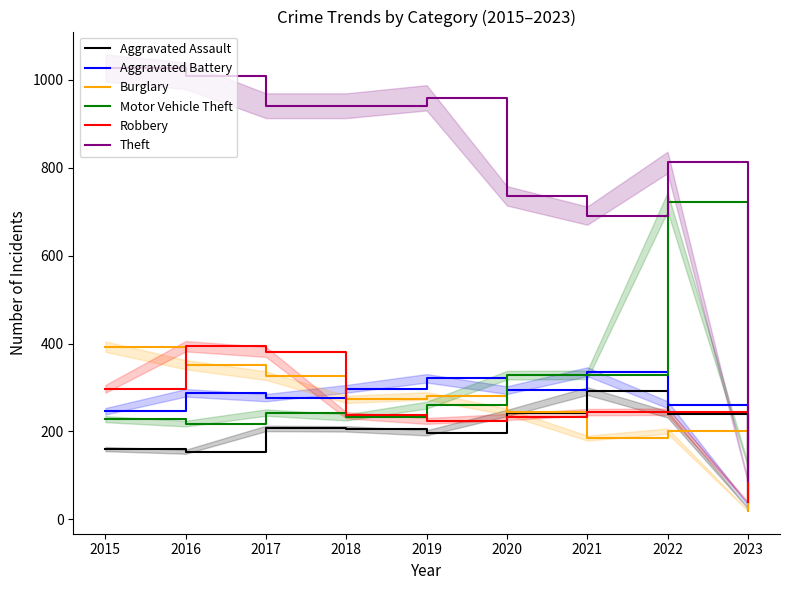

At 2015, list the series in order from largest to smallest.

Theft, Burglary, Robbery, Aggravated Battery, Motor Vehicle Theft, Aggravated Assault